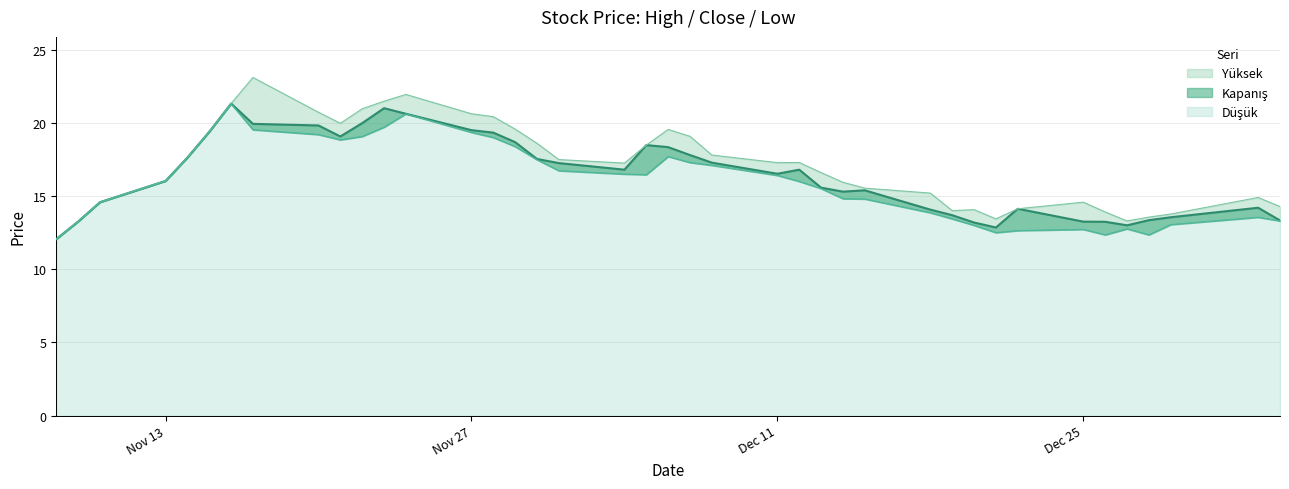

How many interior local peaks does the Düşük series have?

6